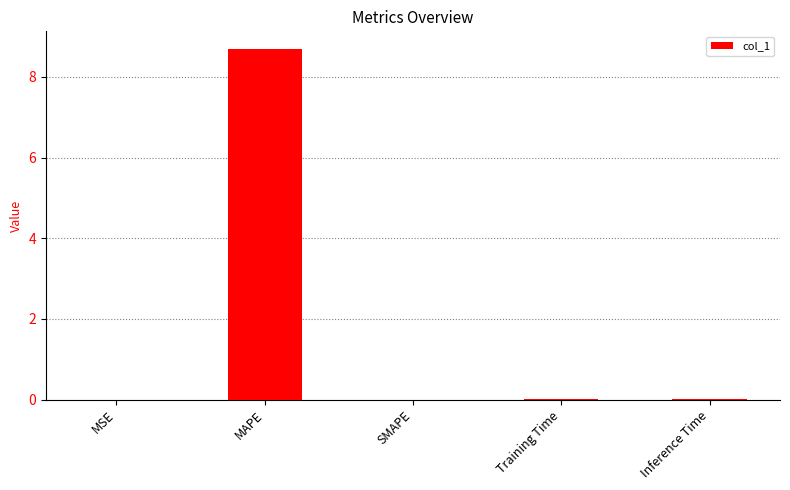

How many data points does each series have?

5